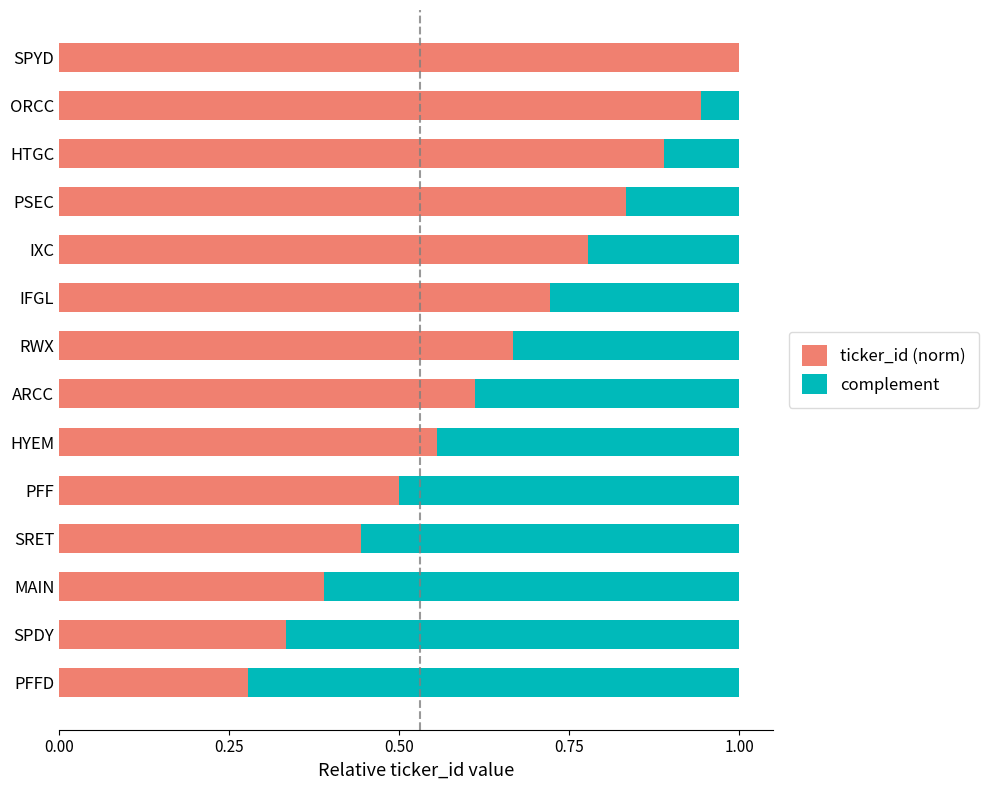

What is the total value across all series at SPYD?

1.0